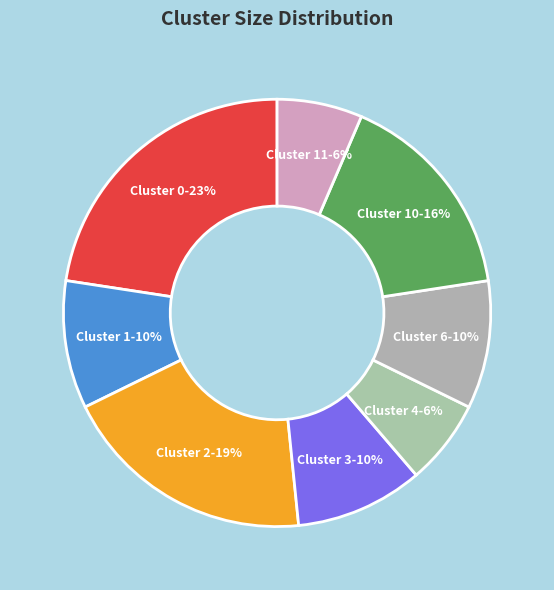

Between Cluster 6 and Cluster 0, which is larger?

Cluster 0